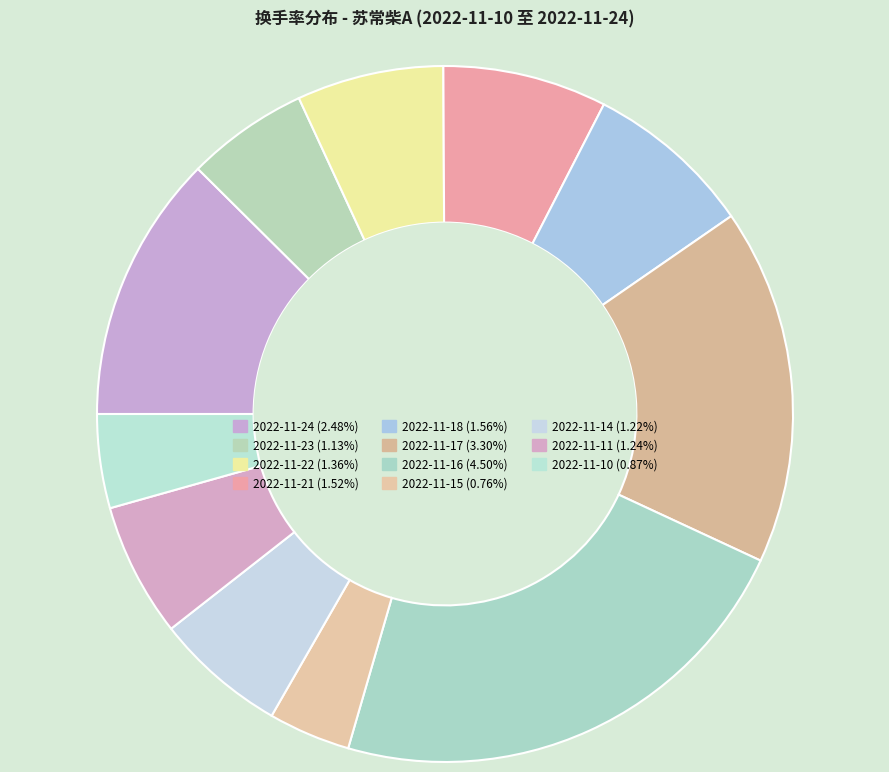

Is it true that 2022-11-24 is 12% of the pie?

True